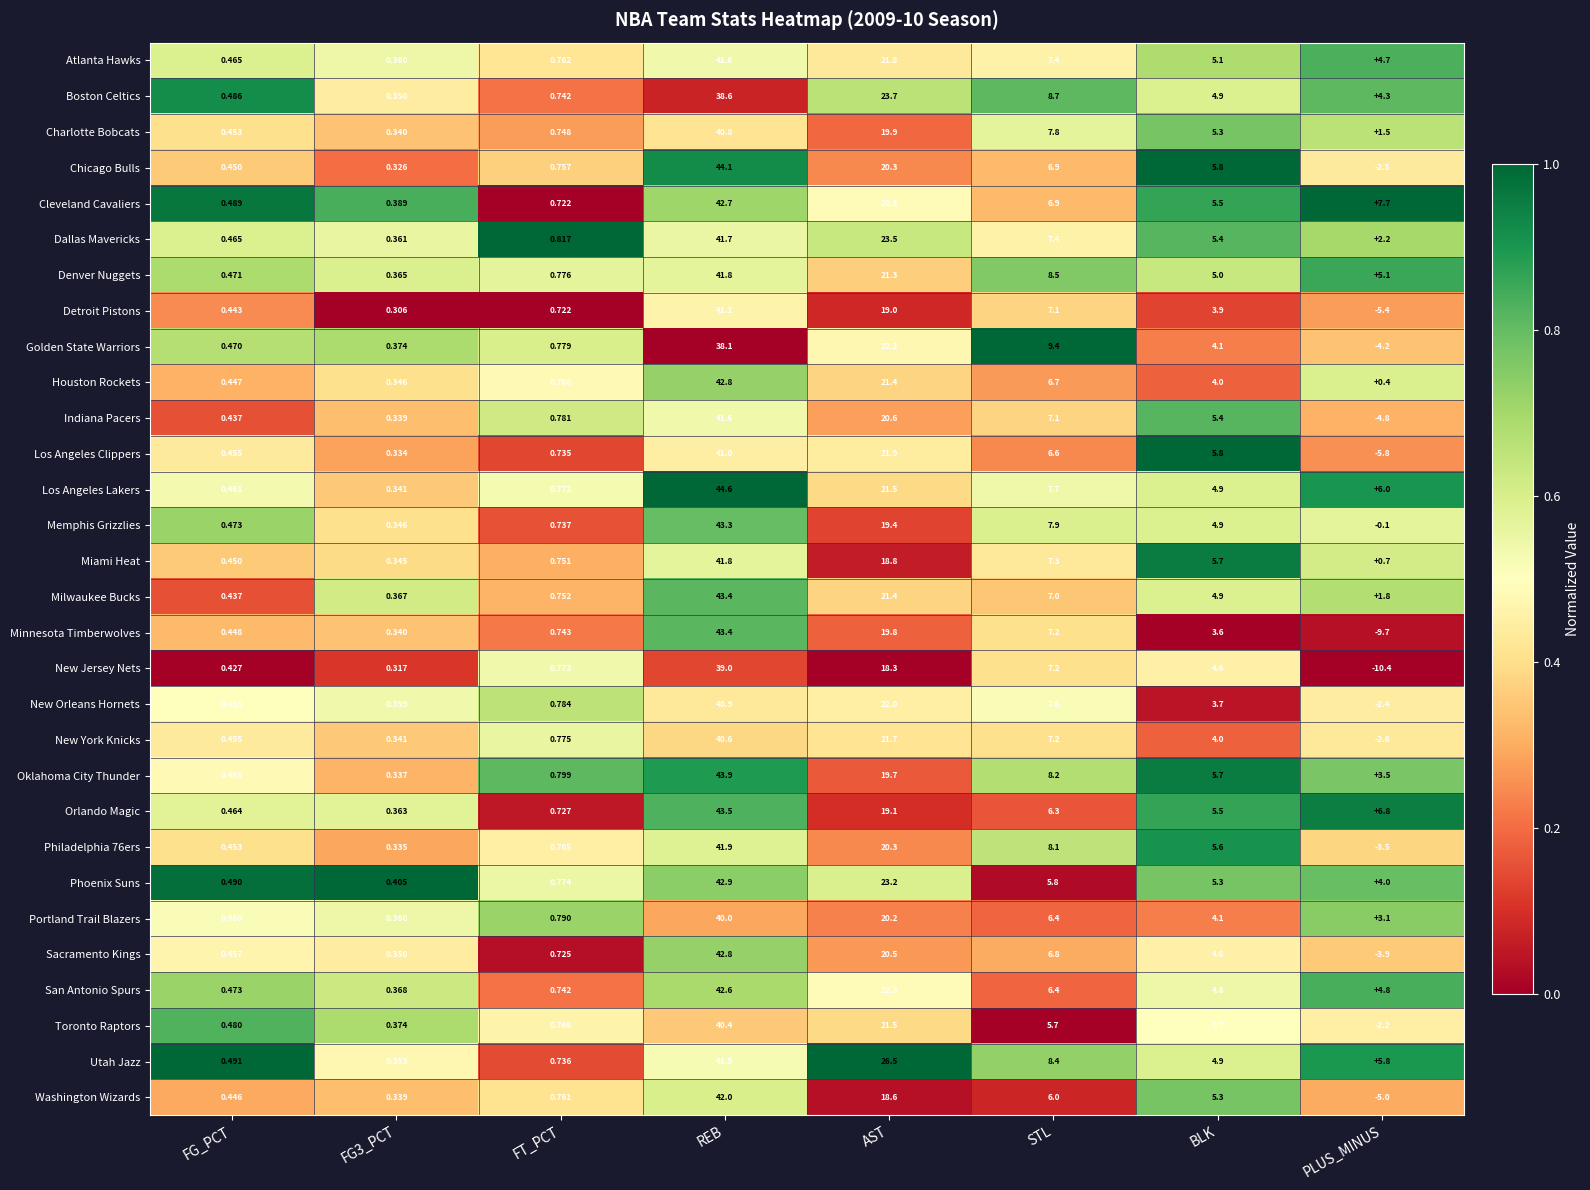

Between FG_PCT and AST, which series saw the biggest shift?

Utah Jazz